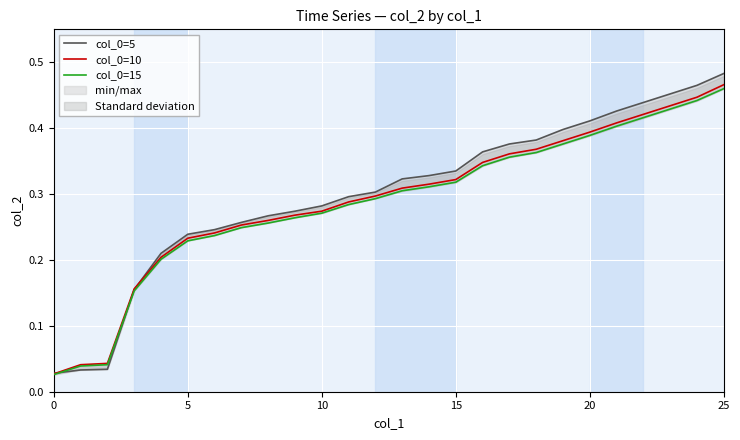

Is it true that col_0=10 equals 0.2 at 10?

False